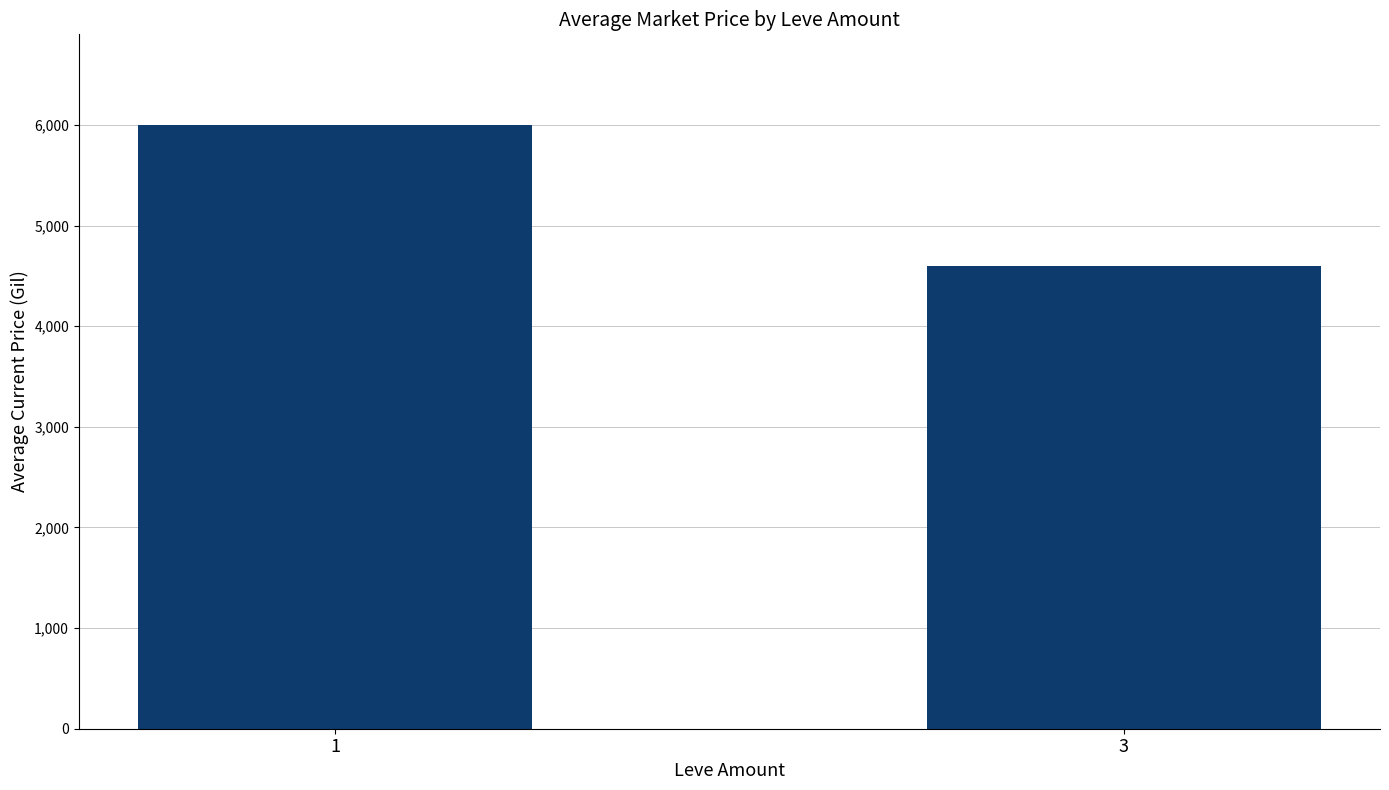

How many values exceed 6000?

1